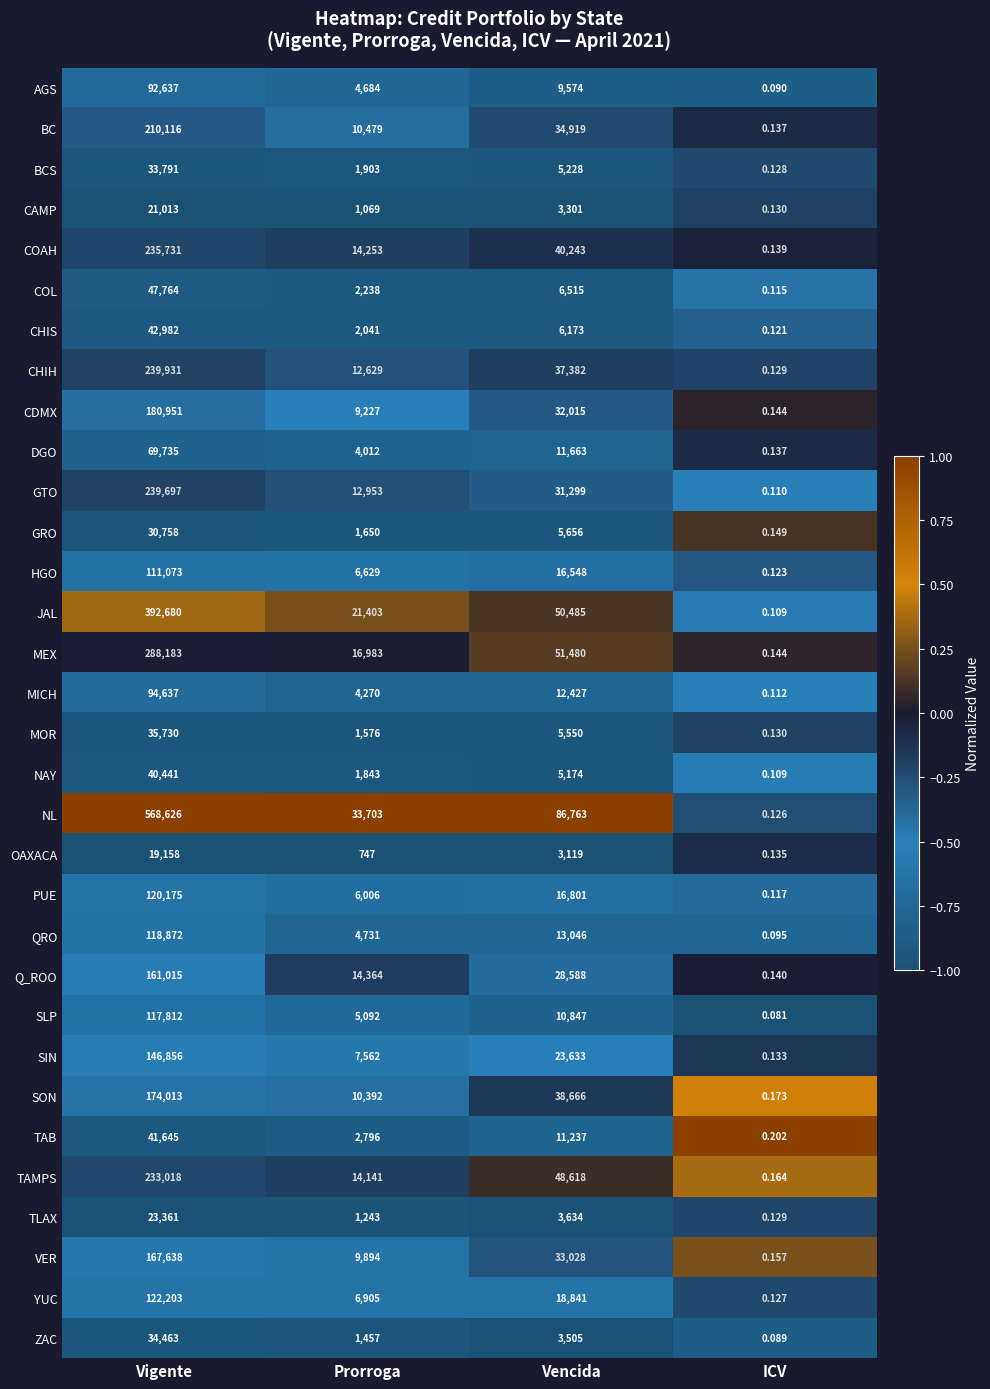

Which category has the lowest value in the CHIH series?

ICV